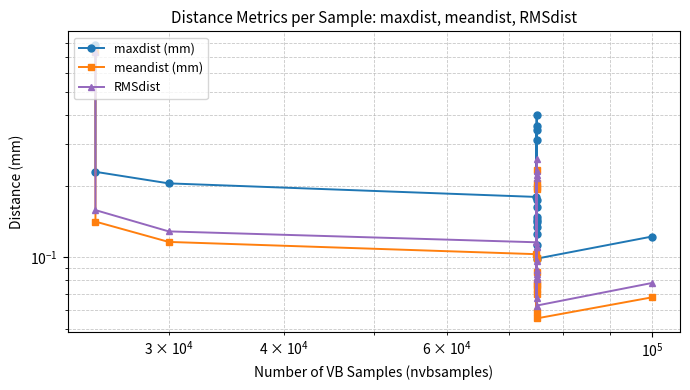

Reading right to left, extract all data points from this chart.

maxdist (mm): 0.1	0.1	0.4	0.3	0.2	0.1	0.1	0.4	0.1	0.3	0.2	0.1	0.1	0.1	0.2	0.2	0.2	0.8
meandist (mm): 0.1	0.1	0.2	0.2	0.1	0.1	0.1	0.2	0.1	0.2	0.1	0.1	0.1	0.1	0.1	0.1	0.1	0.7
RMSdist: 0.1	0.1	0.3	0.2	0.1	0.1	0.1	0.2	0.1	0.2	0.1	0.1	0.1	0.1	0.1	0.1	0.2	0.7